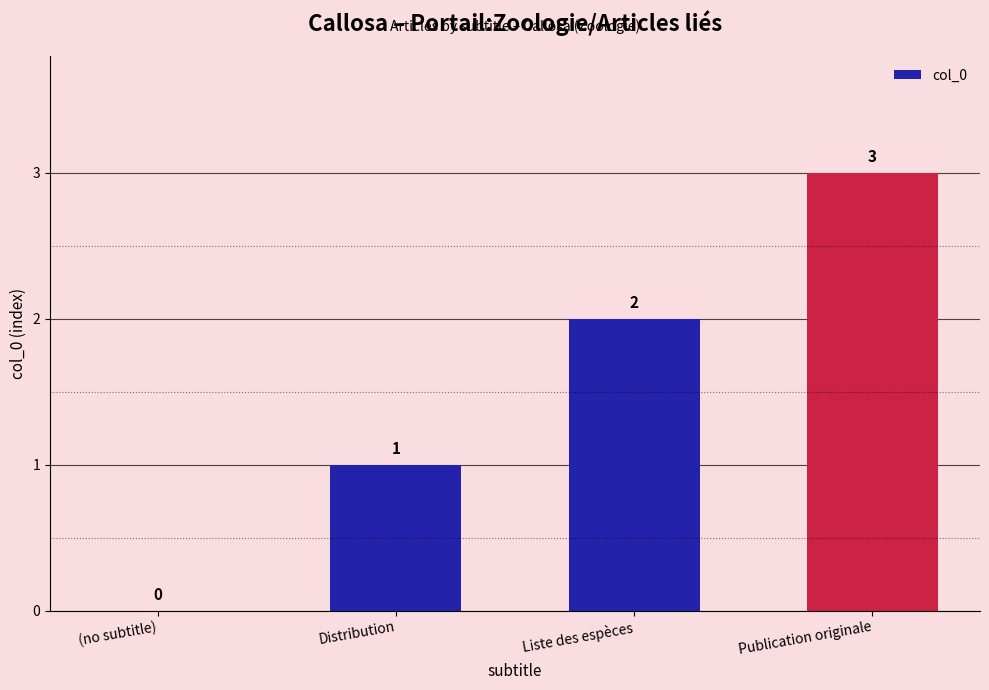

What is the change in value from (no subtitle) to Publication originale?

+3